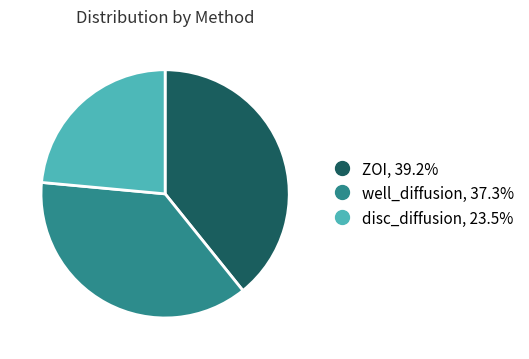

Is the sum of well_diffusion and disc_diffusion greater than half?

Yes